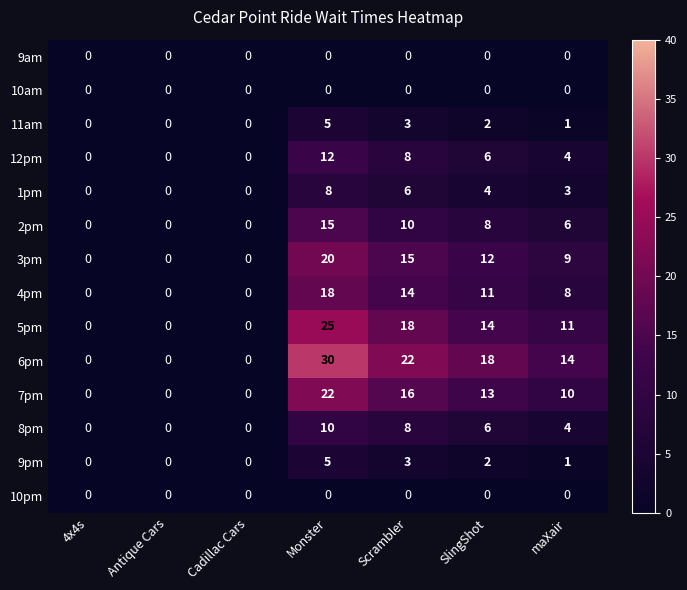

Which series has the largest total across all categories?

6pm